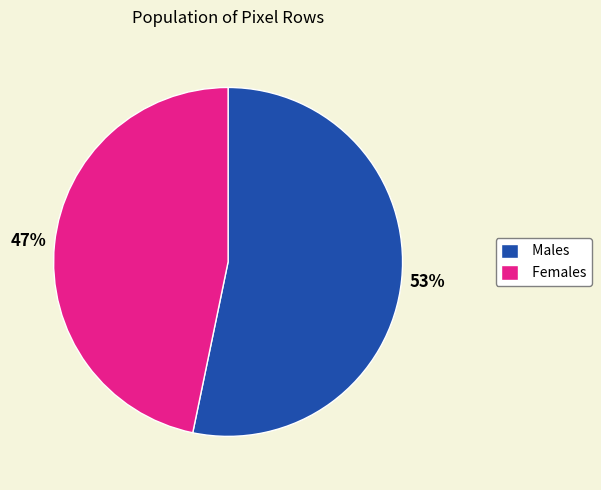

Is there any slice that represents more than half of the pie?

Yes